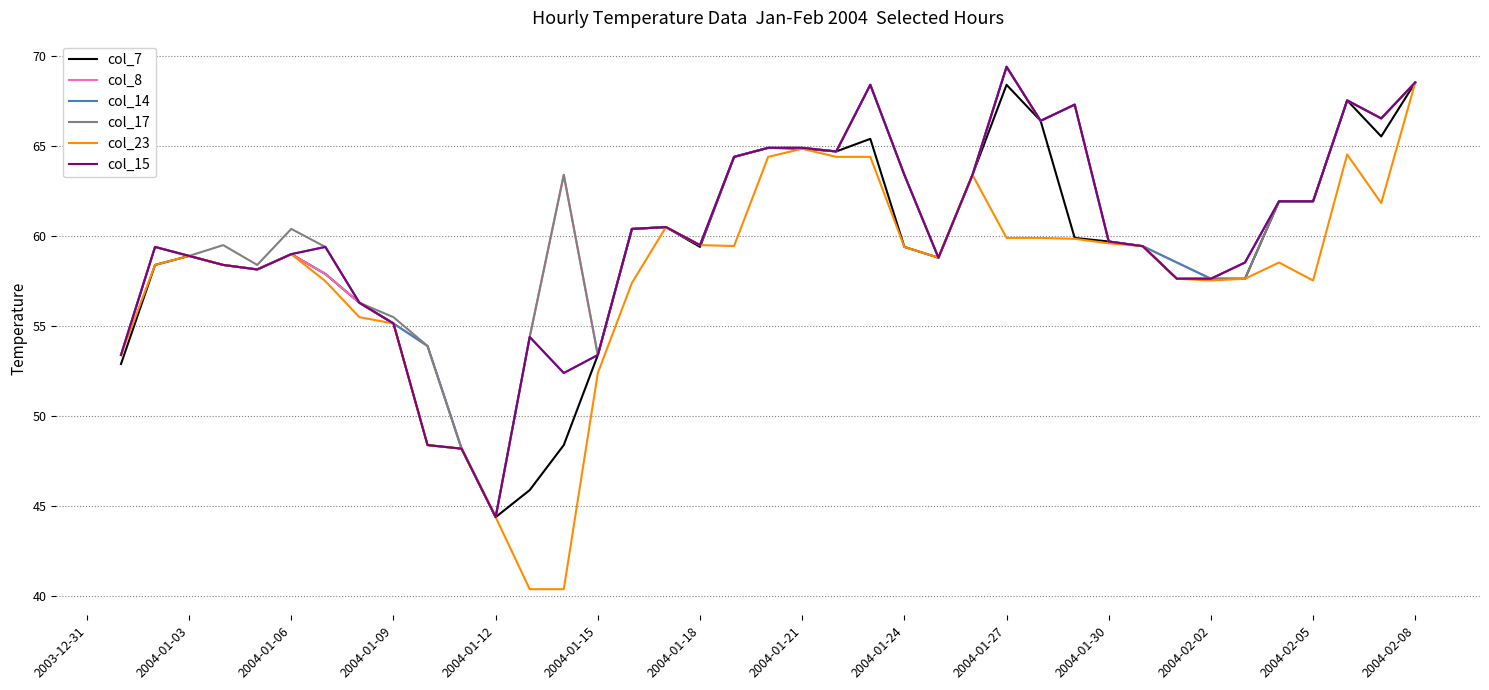

Which series has the largest range (max minus min)?

col_23